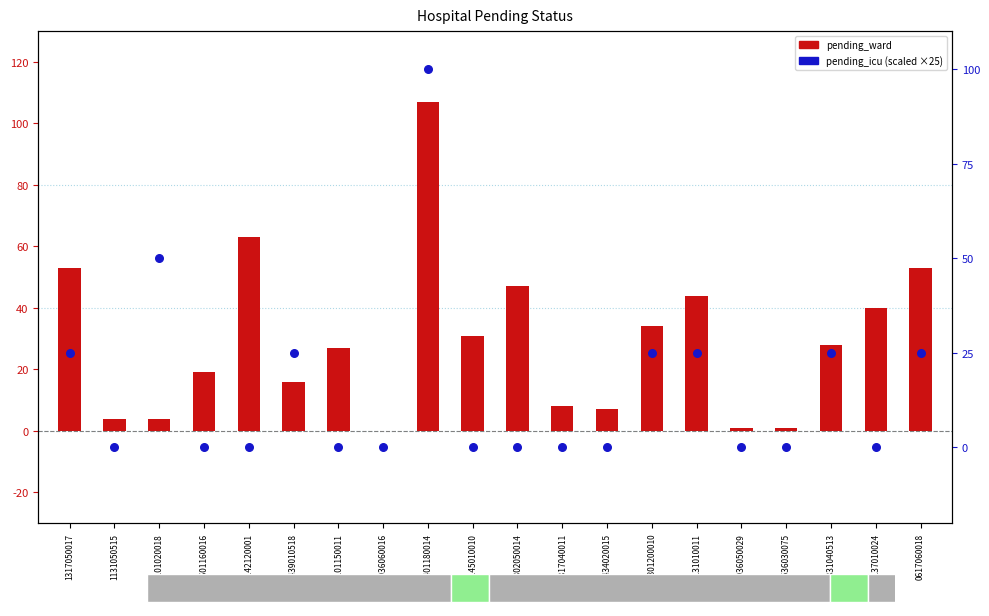

Which series contains the highest Y value?

pending_ward